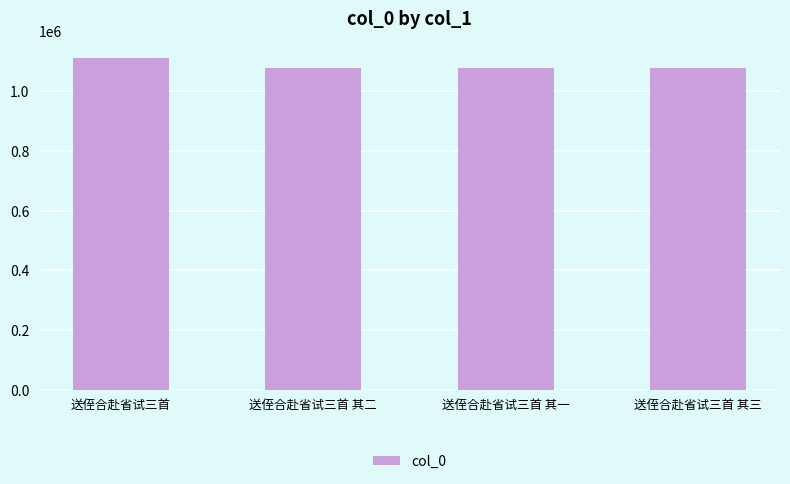

What is the minimum value shown in the chart?

1078737